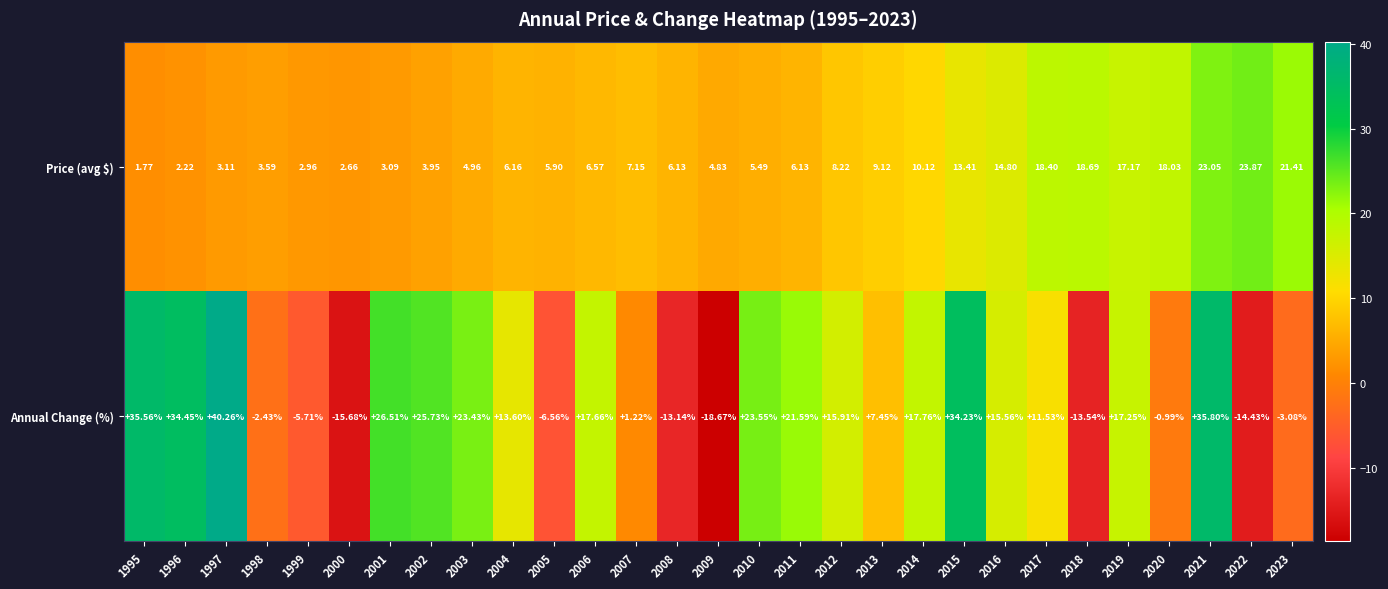

At 2009, list the series in order from largest to smallest.

Price (avg $), Annual Change (%)